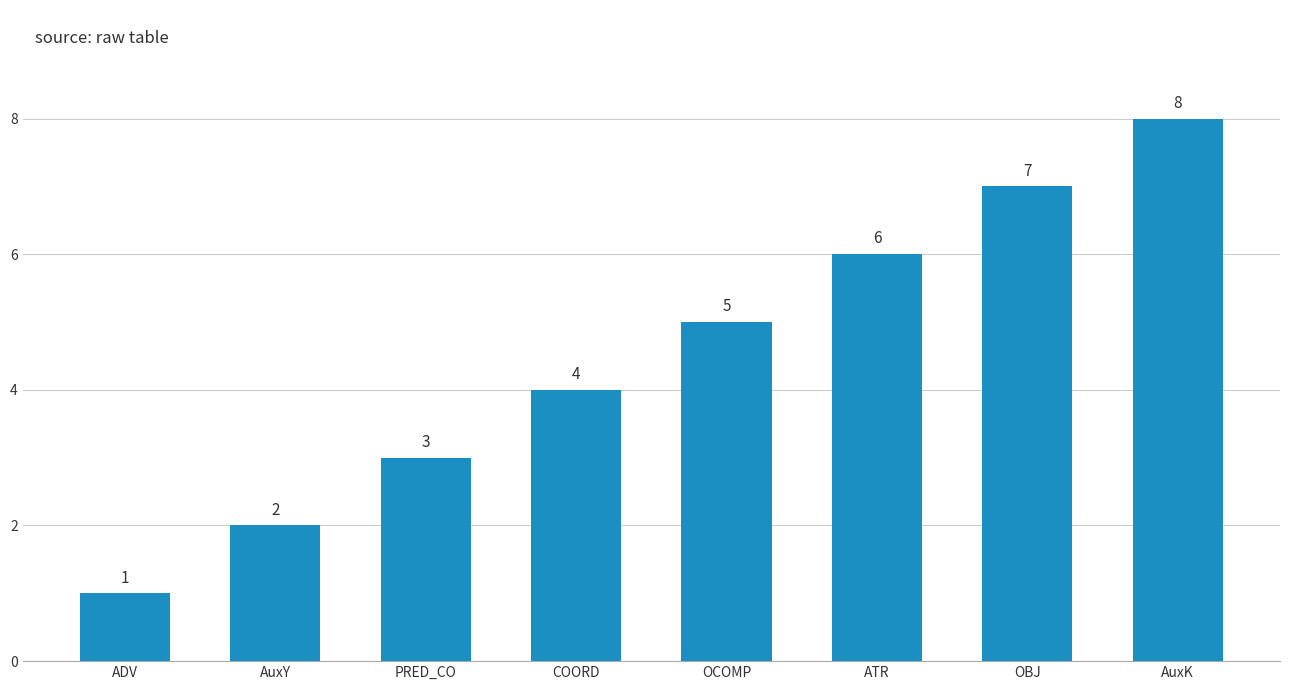

Approximately how many times larger is the value at OBJ compared to OCOMP?

1.4